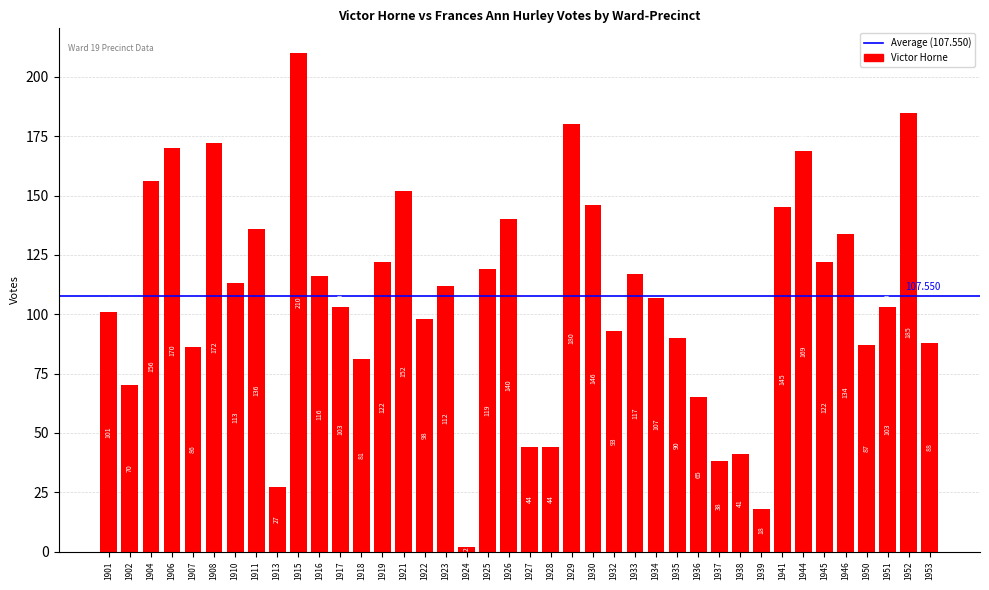

Which has a higher value, 1904 or 1902?

1904